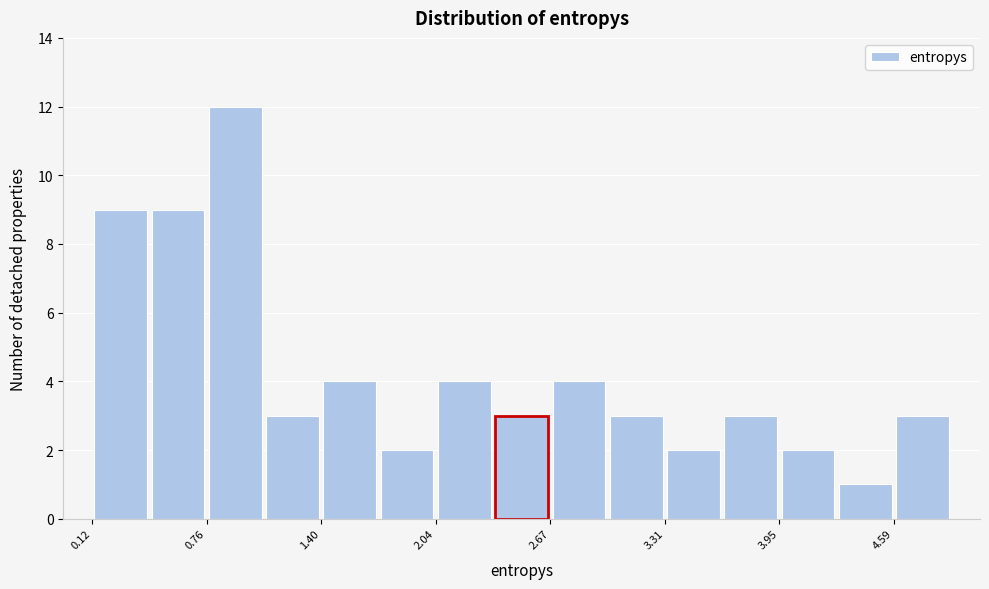

Read against the x-axis, roughly where is the centre of the tallest bar?

0.9